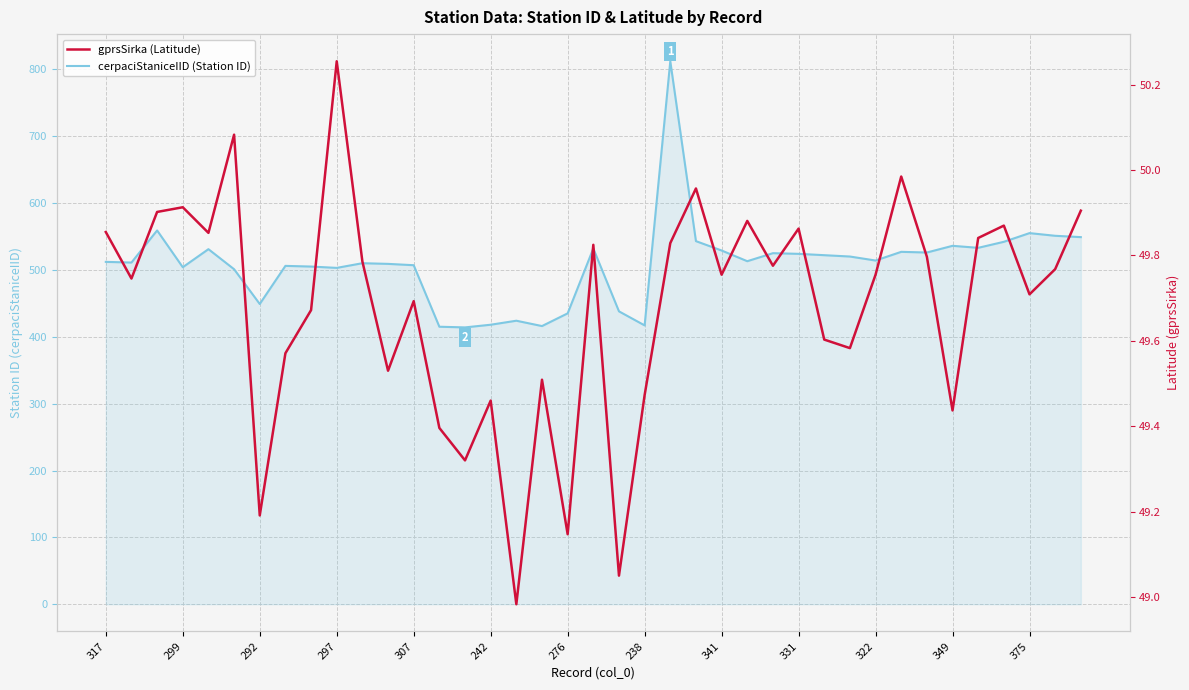

True or false: gprsSirka (Latitude) has a value of 49.9 at 25.

True